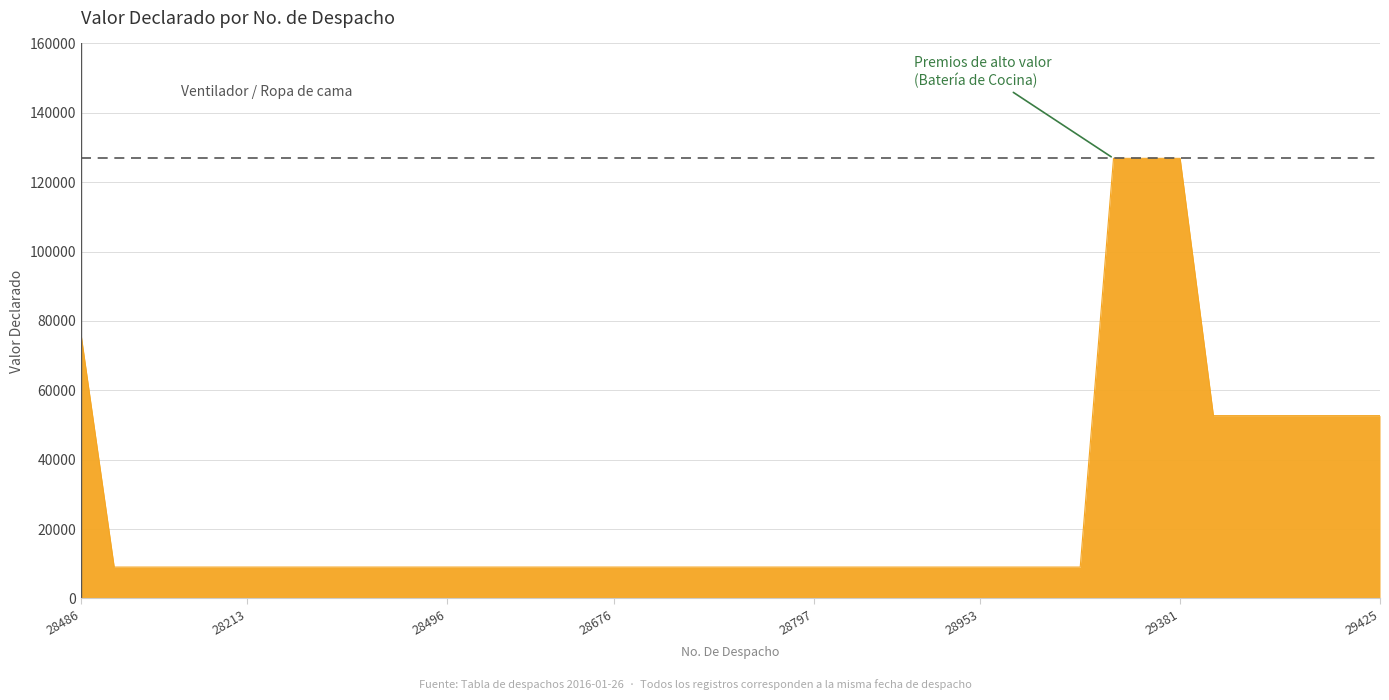

Reading left to right, transcribe all the data shown in this chart.

76445	9058	9058	9058	9058	9058	9058	9058	9058	9058	9058	9058	9058	9058	9058	9058	9058	9058	9058	9058	9058	9058	9058	9058	9058	9058	9058	9058	9058	9058	9058	126880	126880	126880	52712	52712	52712	52712	52712	52712